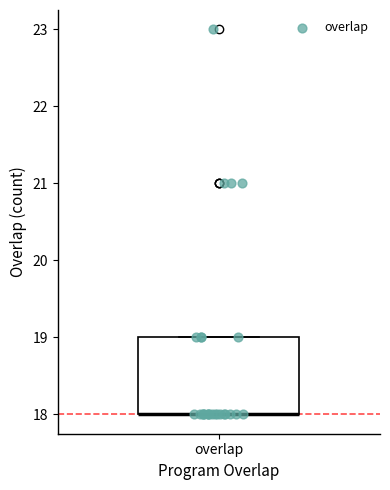

Read this box plot against the y-axis: the position of the median line, the range covered by the box, and the ends of both whiskers. The values are not printed on the chart, so give them approximately, as read against the axis.

median 18 (drawn on the box's lower edge), box 18 to 19, whiskers 18 to 19